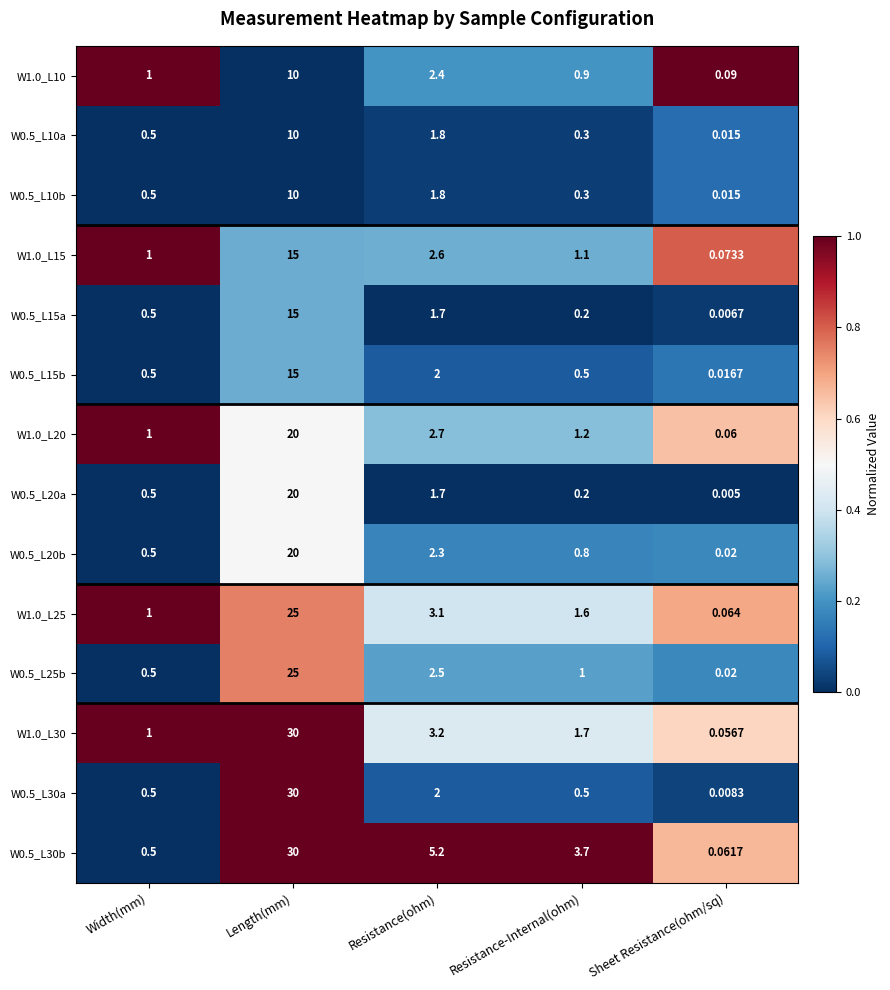

Rank the categories by W0.5_L20a value from lowest to highest.

Sheet Resistance(ohm/sq), Resistance-Internal(ohm), Width(mm), Resistance(ohm), Length(mm)